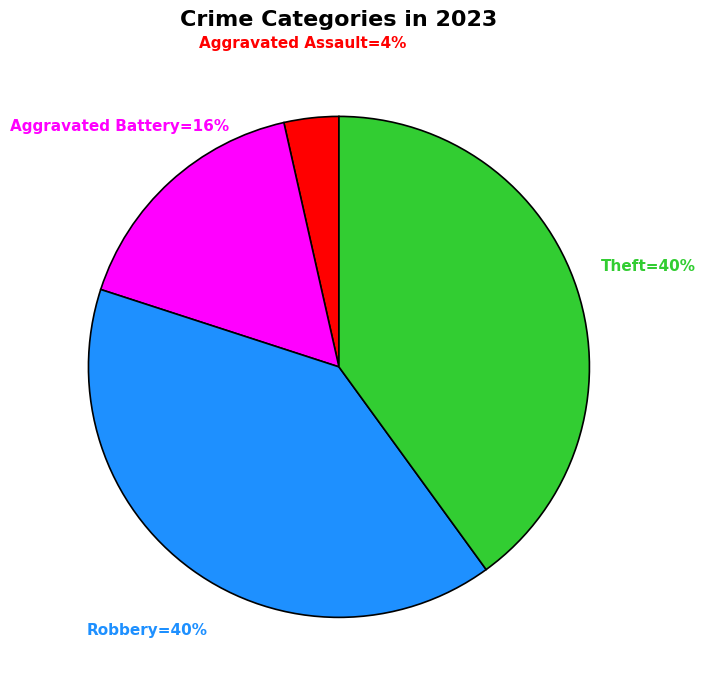

To the nearest percent, what is the average slice percentage?

25%